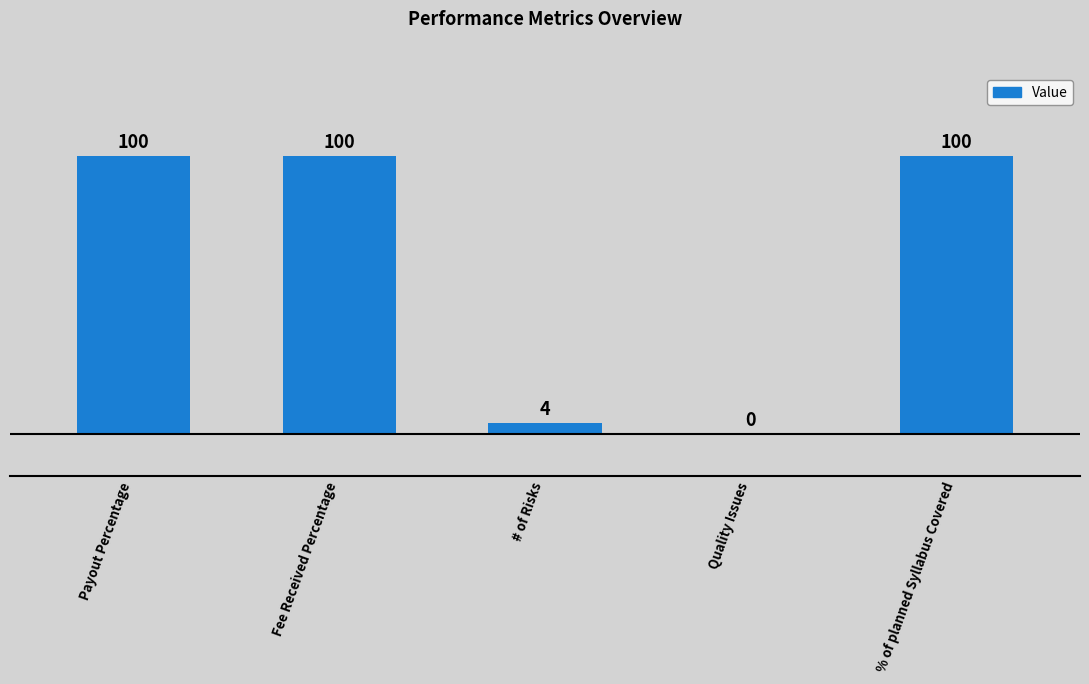

Reading left to right, what are all the values shown in this chart?

100	100	4	0	100